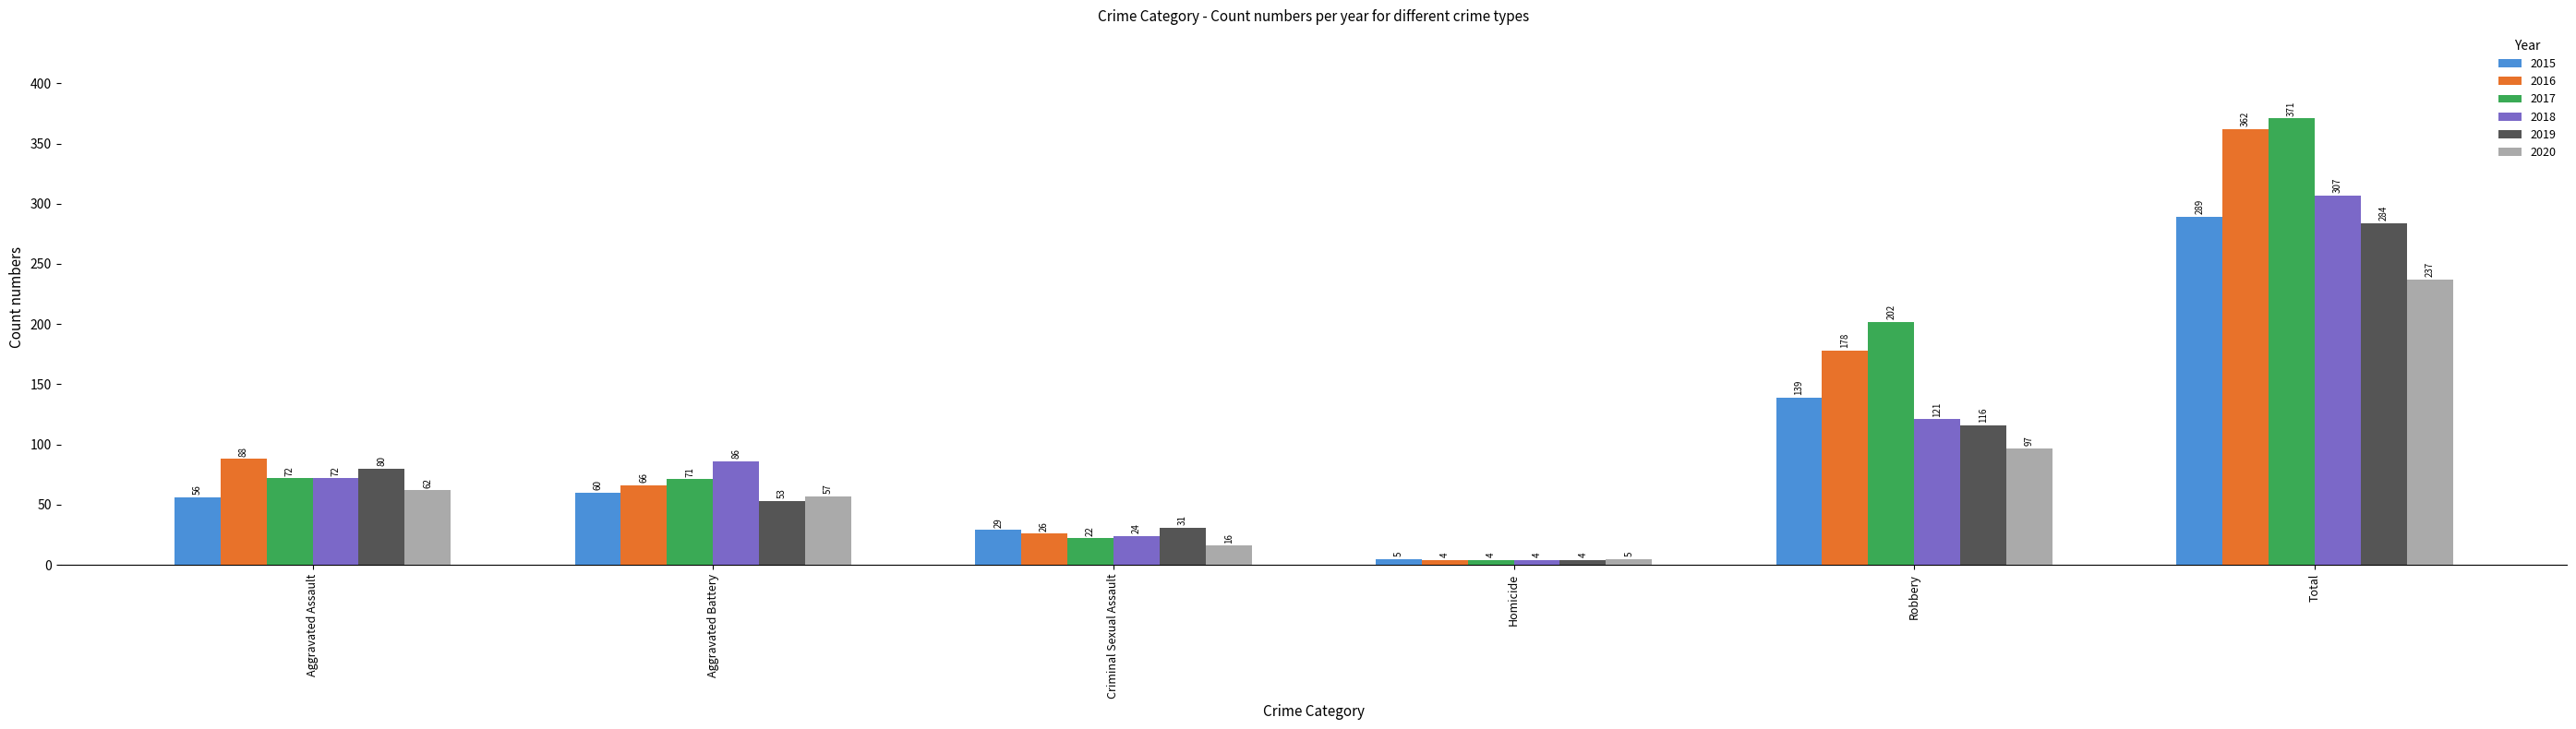

Which series has the largest total across all categories?

2017